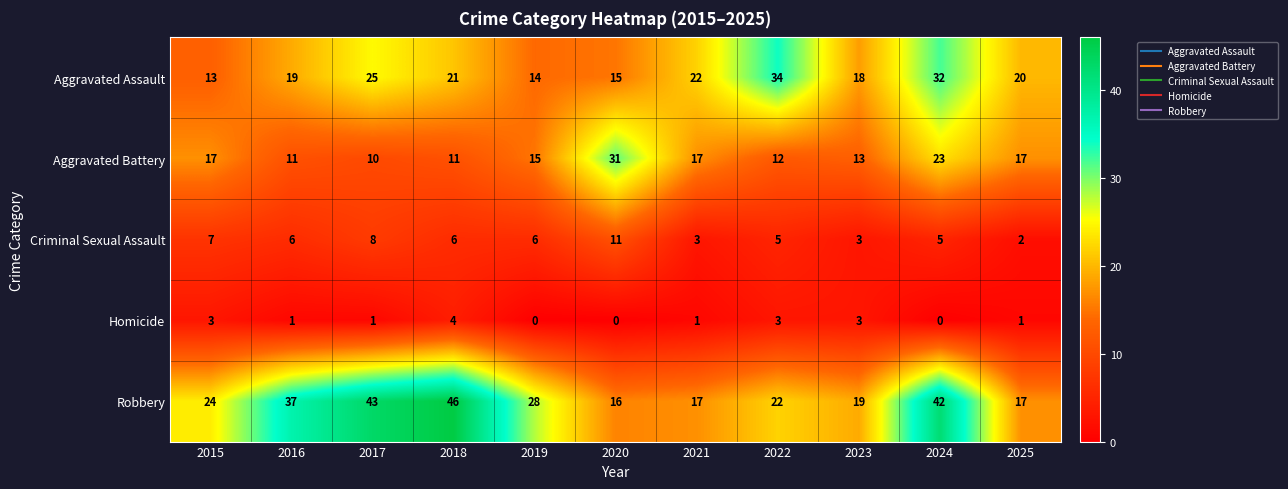

What value does the Robbery series have at 2021, to the nearest 10?

20